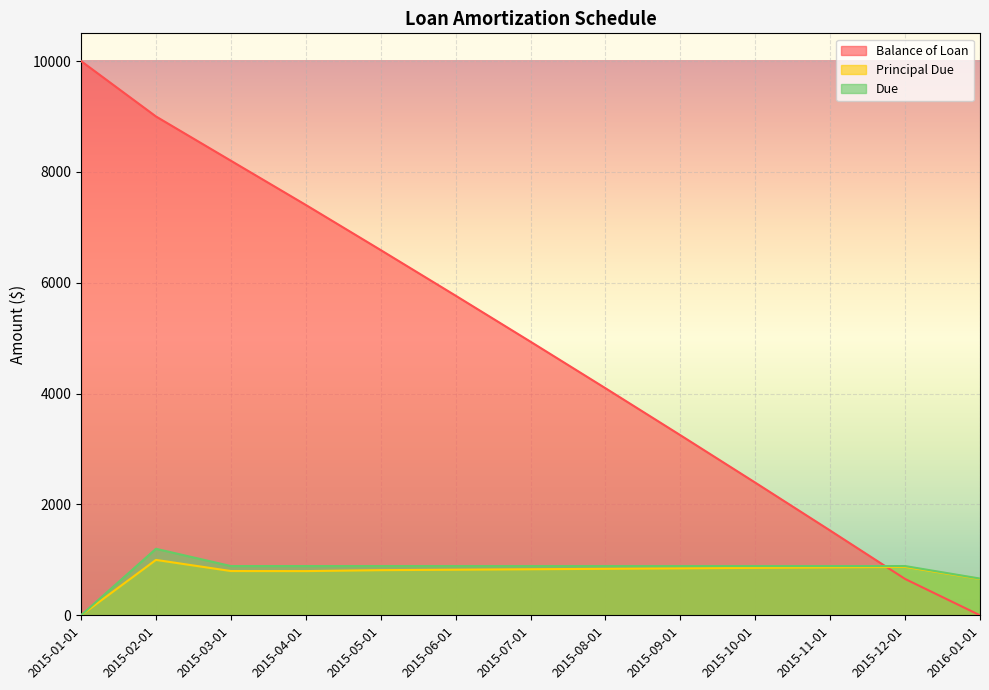

What is the total value across all series at 2015-12-01?

2417.6